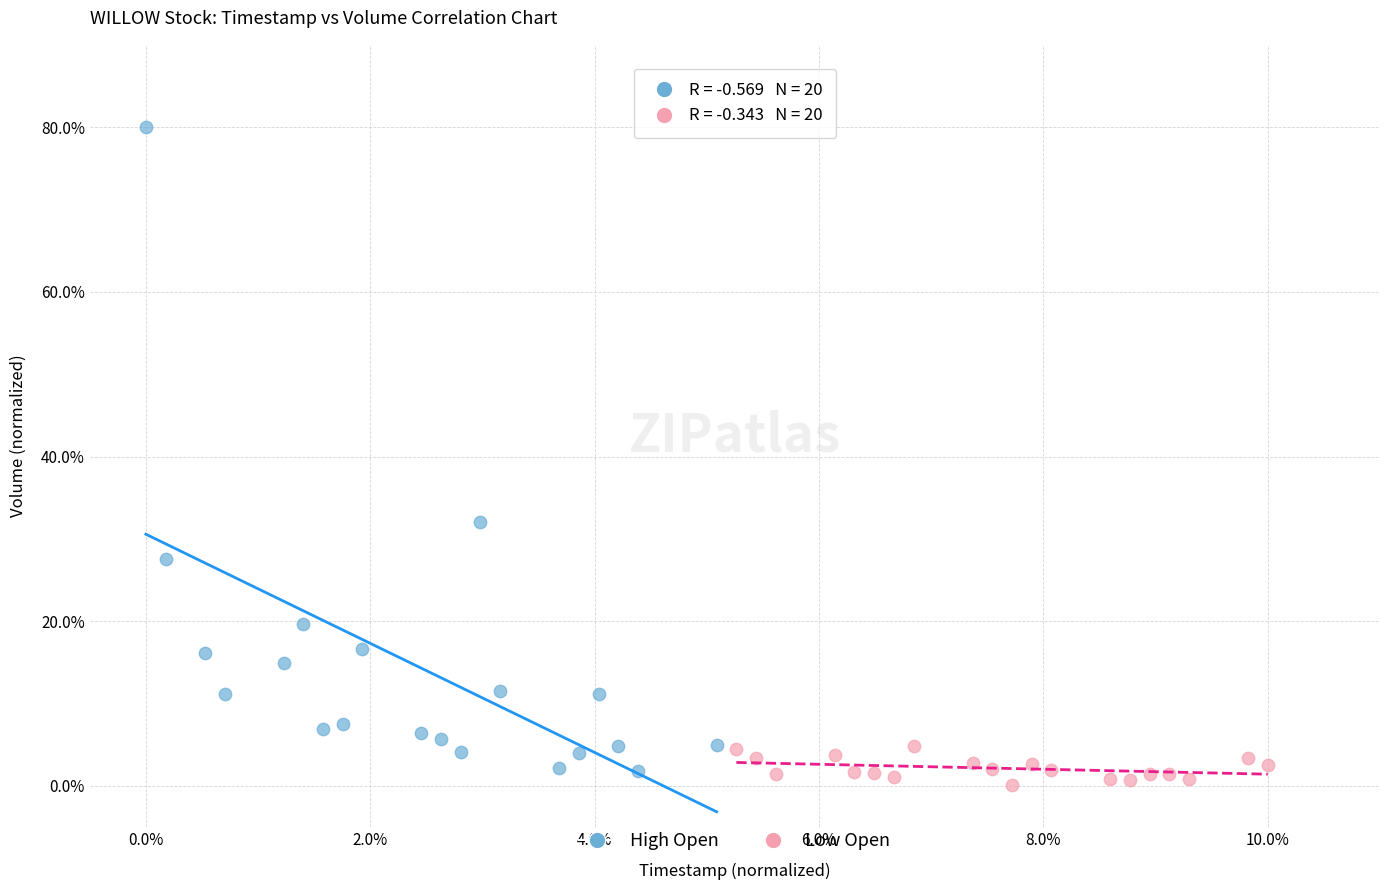

Which series has the largest Y range (max minus min)?

High Open